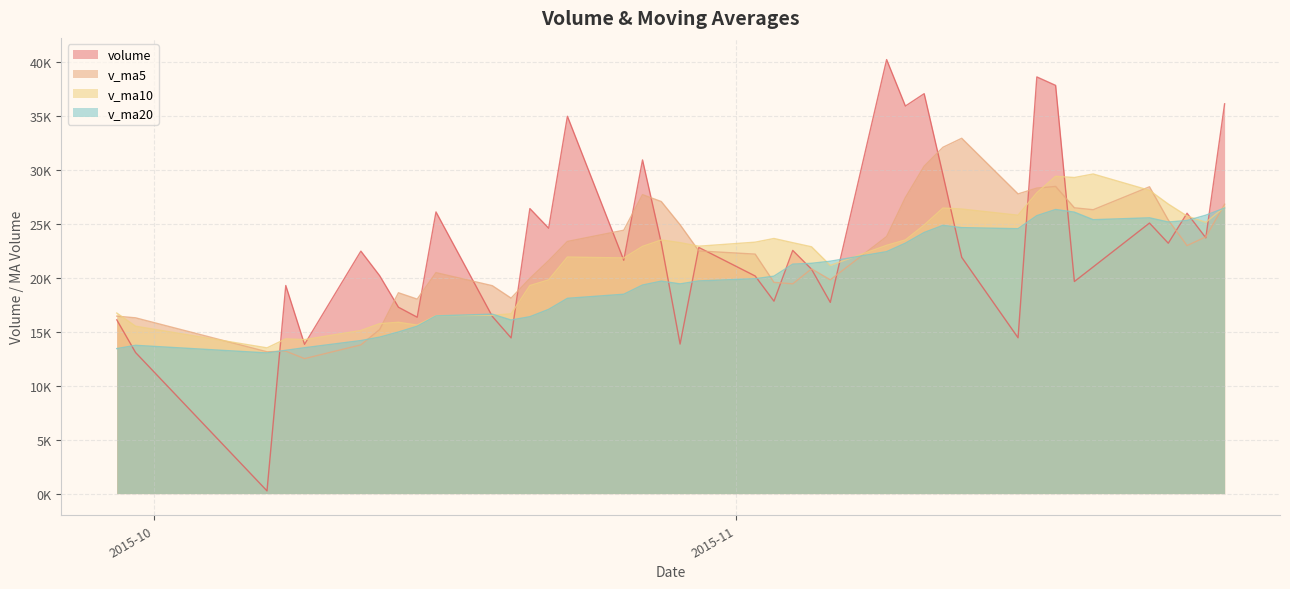

List the series in order of their overall mean, lowest first.

v_ma20, v_ma10, v_ma5, volume